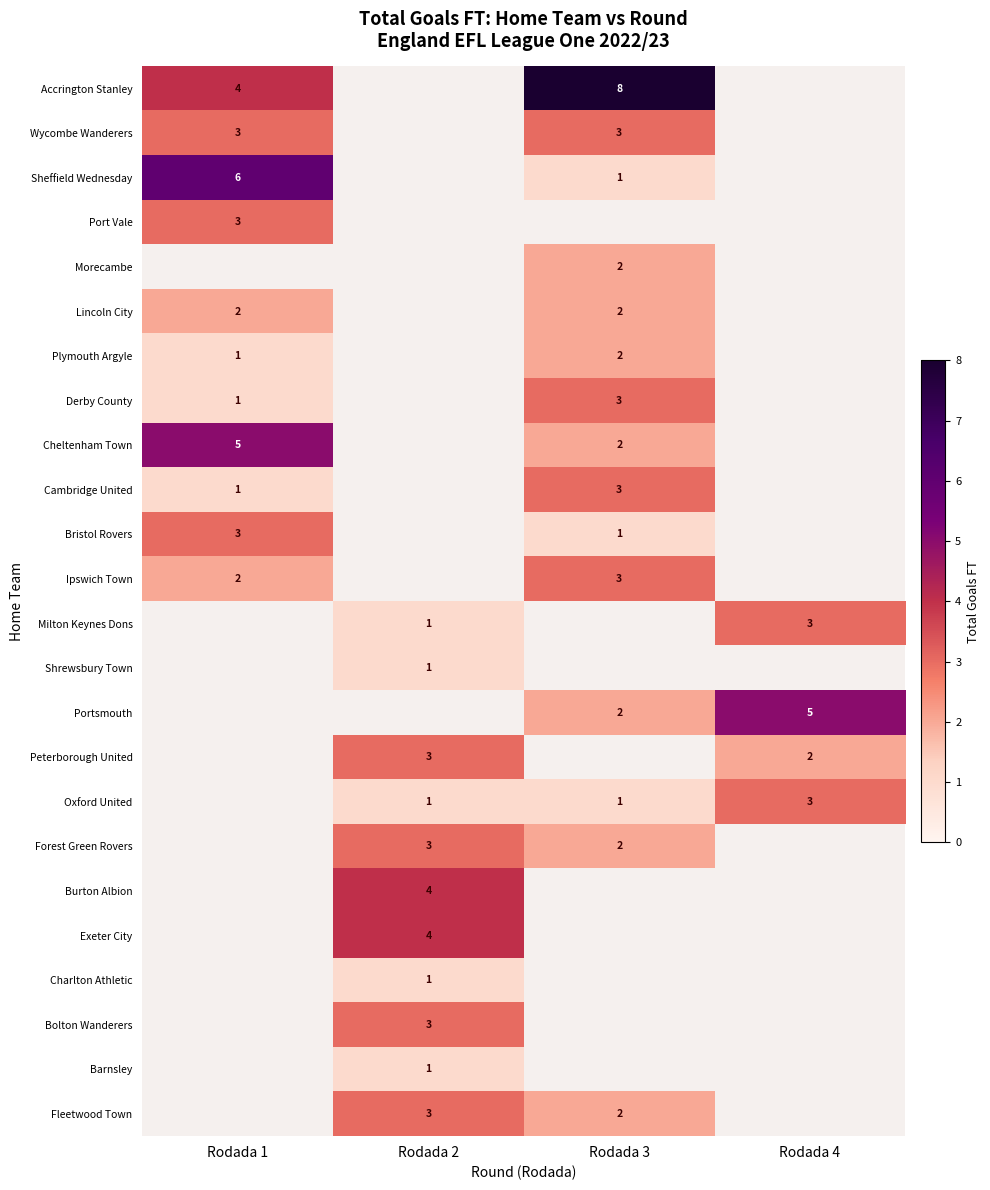

True or false: Cheltenham Town has a value of 1 at Rodada 3.

False